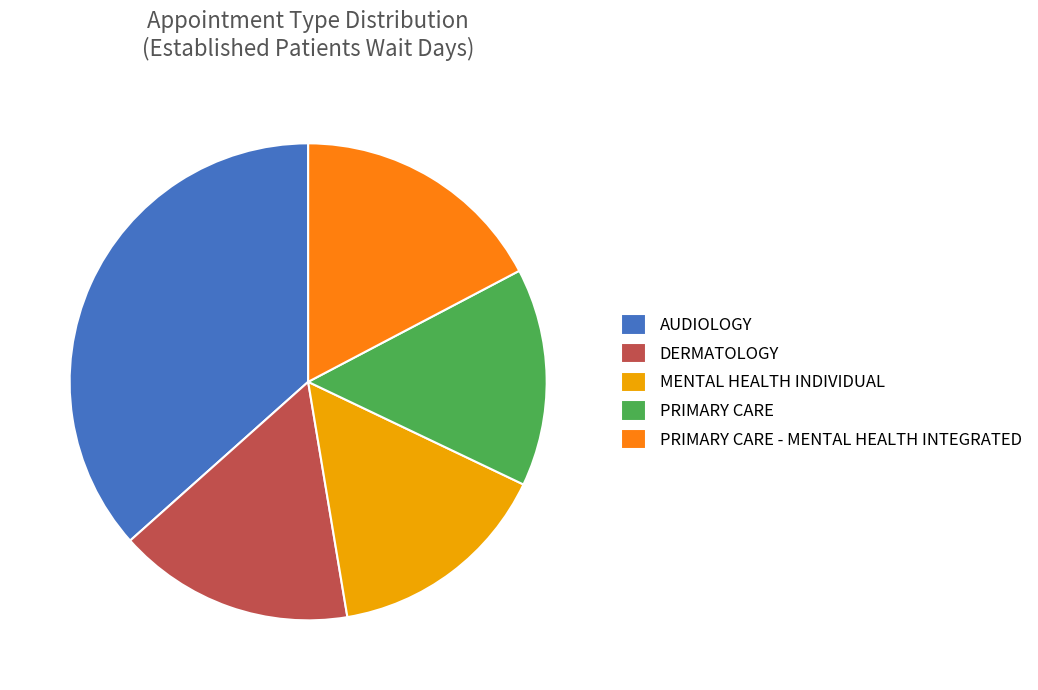

The MENTAL HEALTH INDIVIDUAL slice represents 6% of the pie. True or false?

False